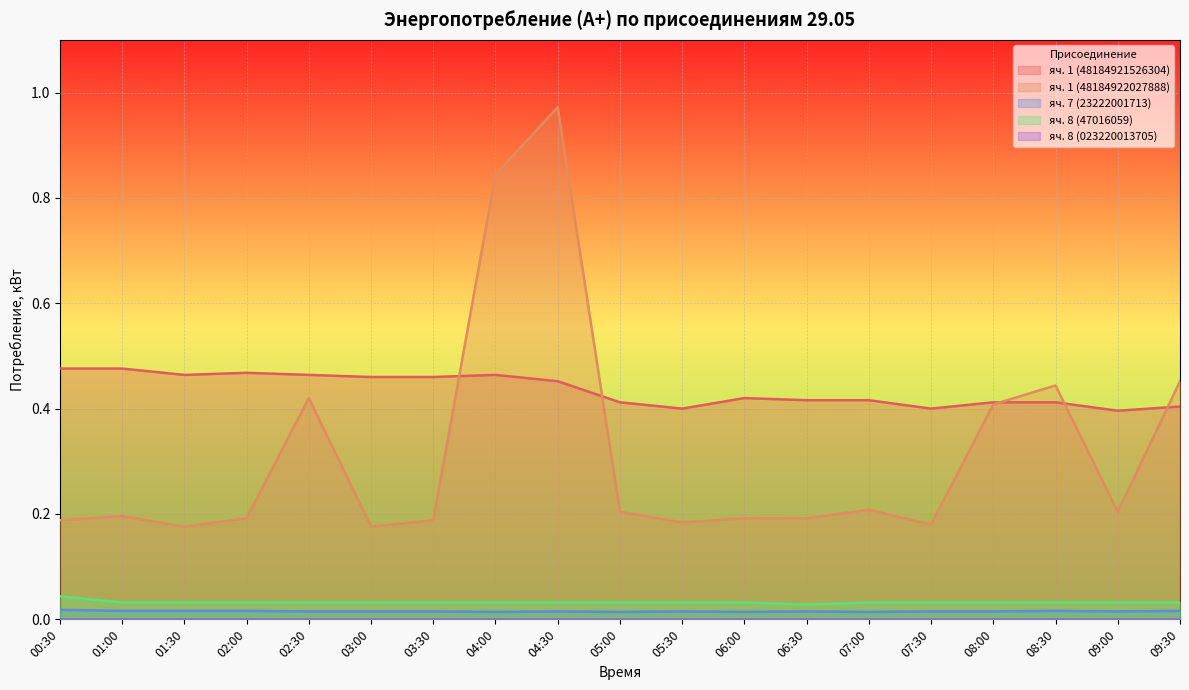

Is the value of яч. 7 (23222001713) at 02:30 greater than the value of яч. 1 (48184921526304) at 04:00?

No